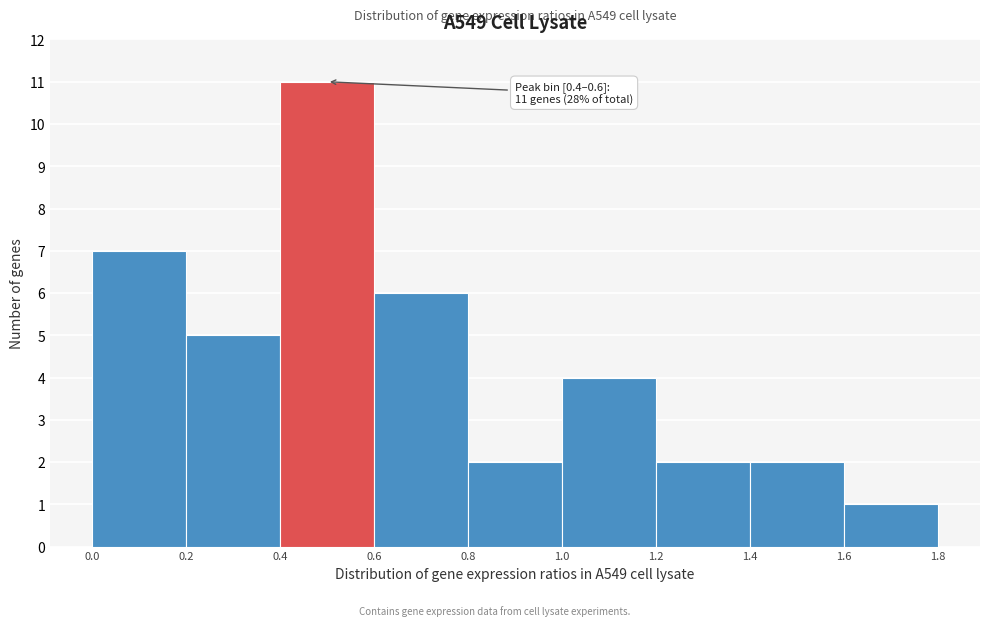

Which range on the x-axis has the tallest bar?

0.4 to 0.6